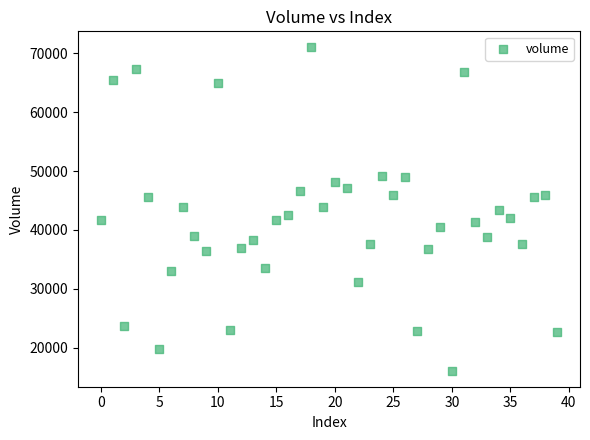

What is the range of Y values (max minus min)?

54869.0